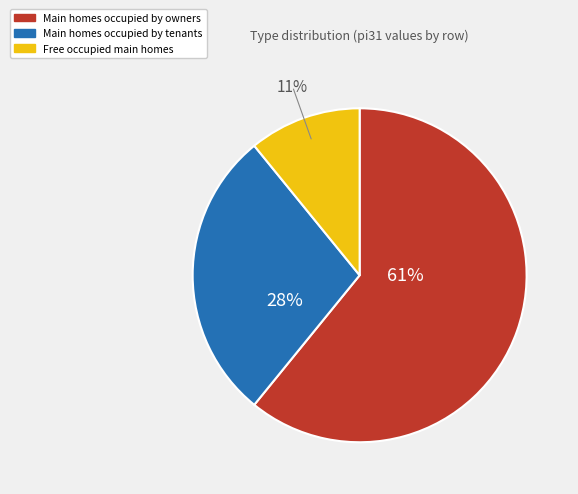

To the nearest percent, what is the difference between the largest and smallest slice percentages?

50%